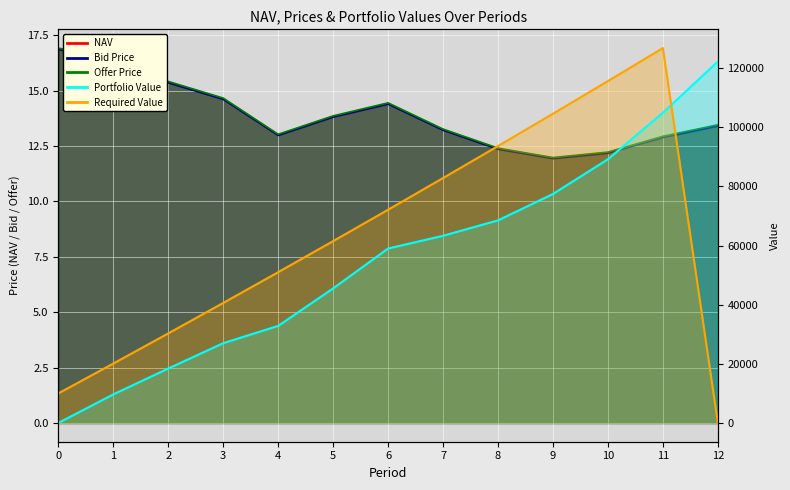

What is the approximate value of Bid Price at 4?

13.0